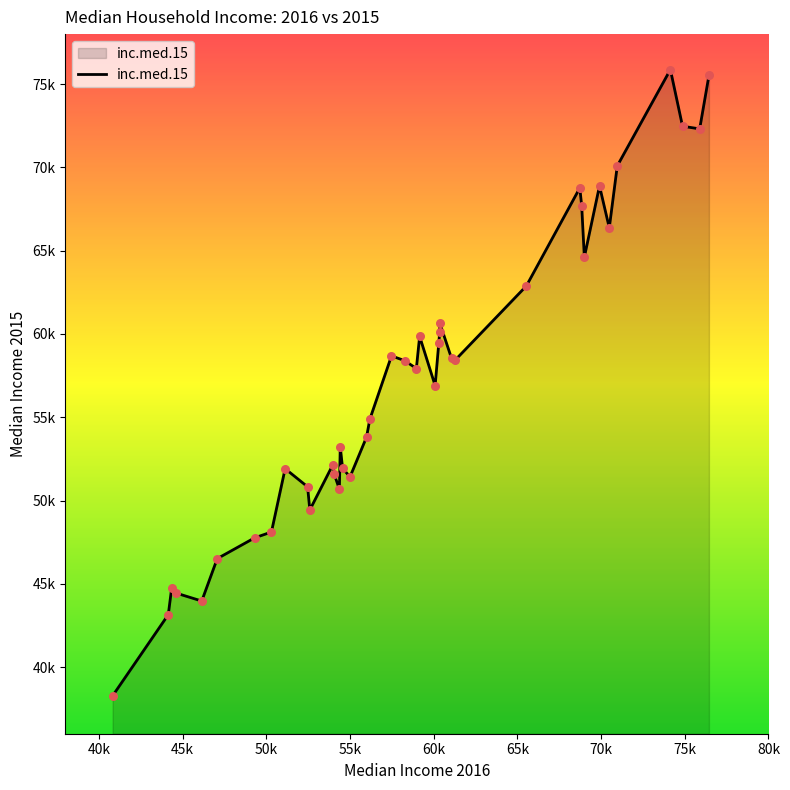

Is this an area chart (filled region under the line)?

Yes